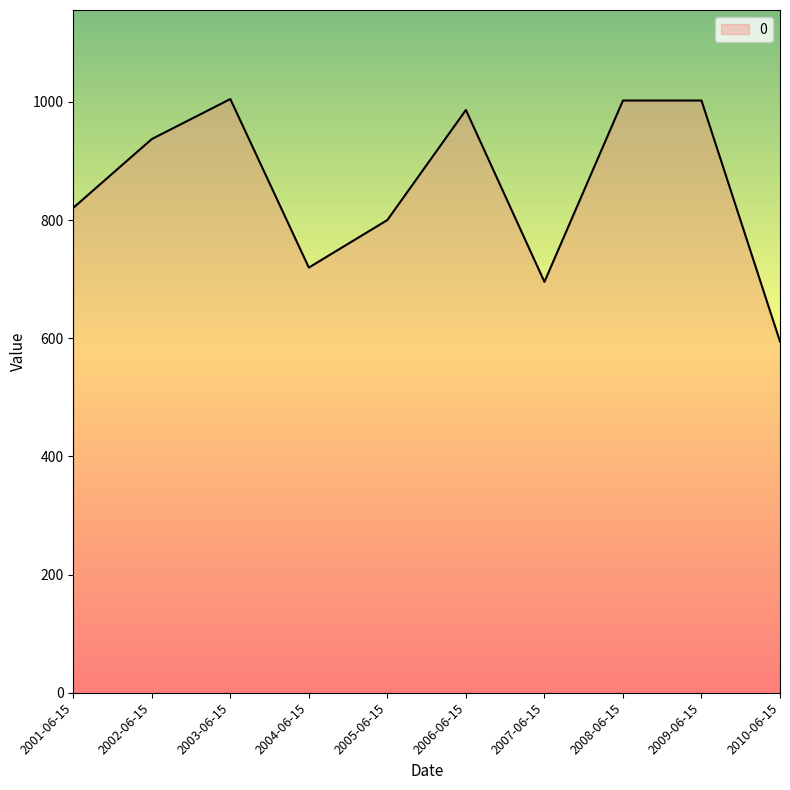

At which category does the chart reach its minimum across all series?

2010-06-15